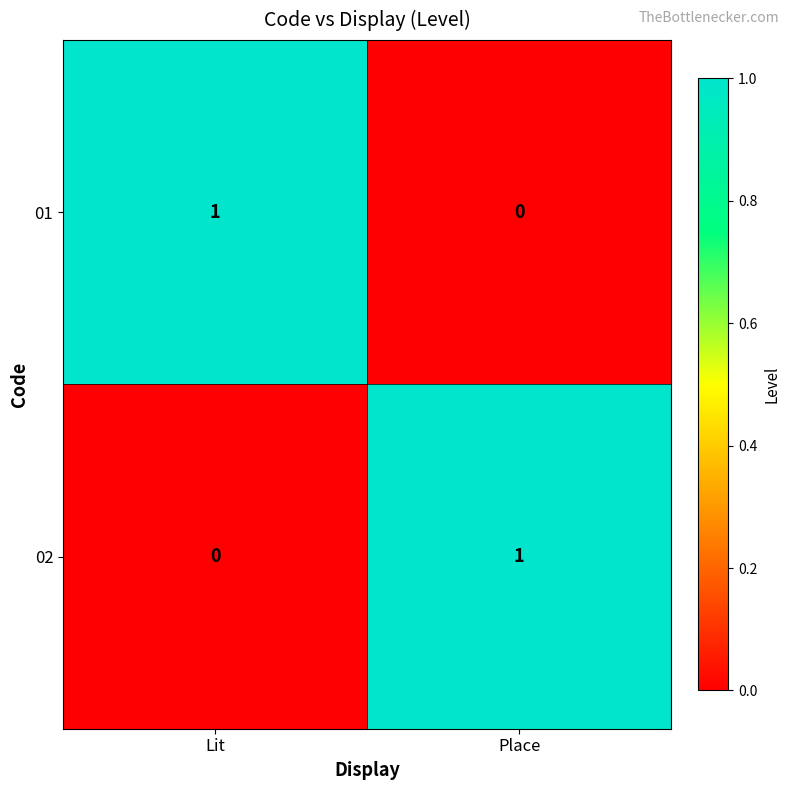

List the labels in order of 02 value, smallest first.

Lit, Place